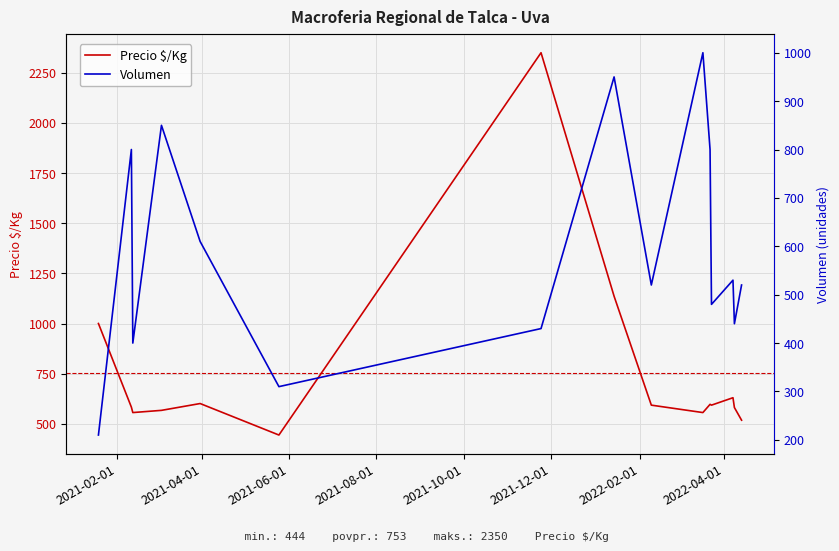

What is the maximum value for Precio $/Kg?

2350